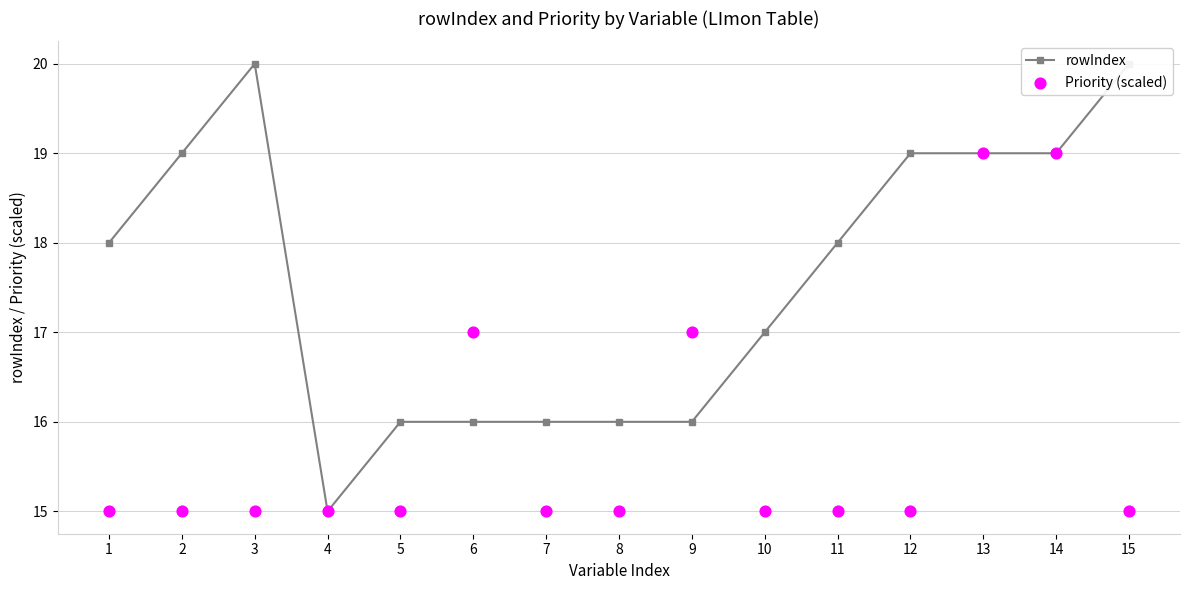

What are all the series names shown in the legend?

rowIndex, Priority (scaled)